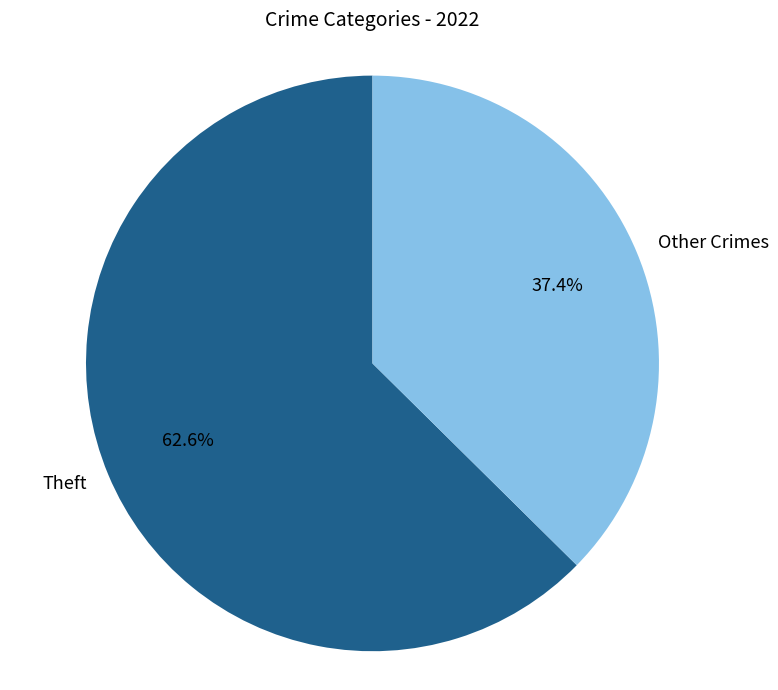

Which category has the smallest portion of the pie?

Other Crimes